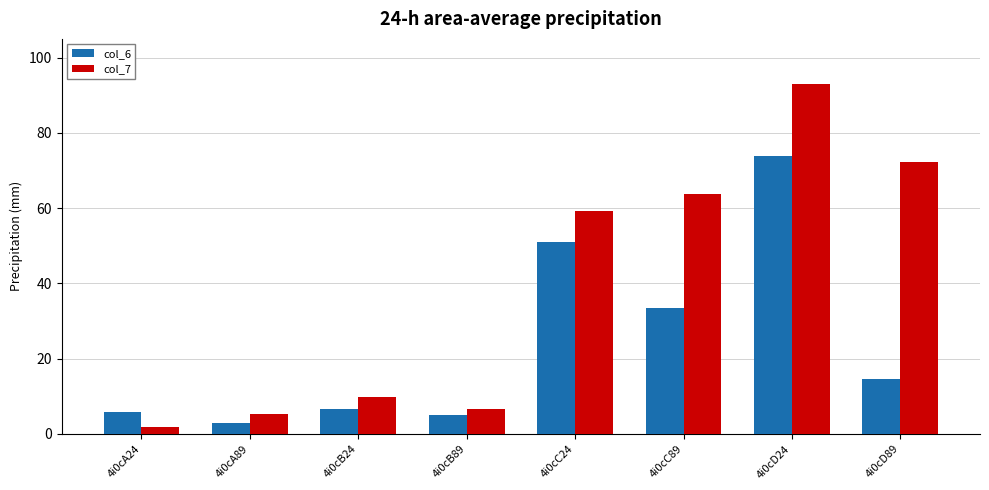

How many groups of bars are there?

8